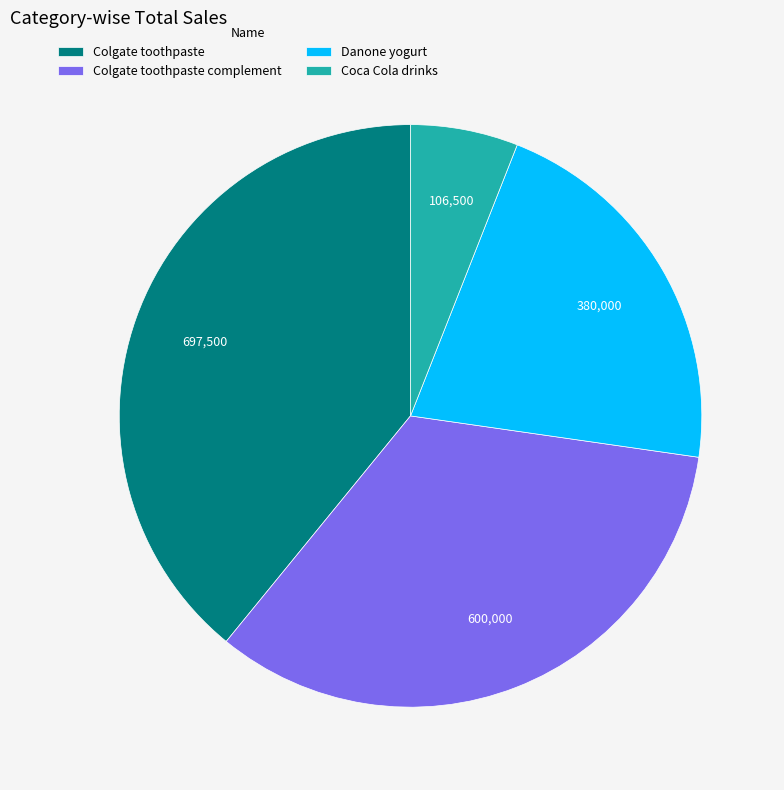

Do Coca Cola drinks and Colgate toothpaste complement together represent more than half of the pie?

No